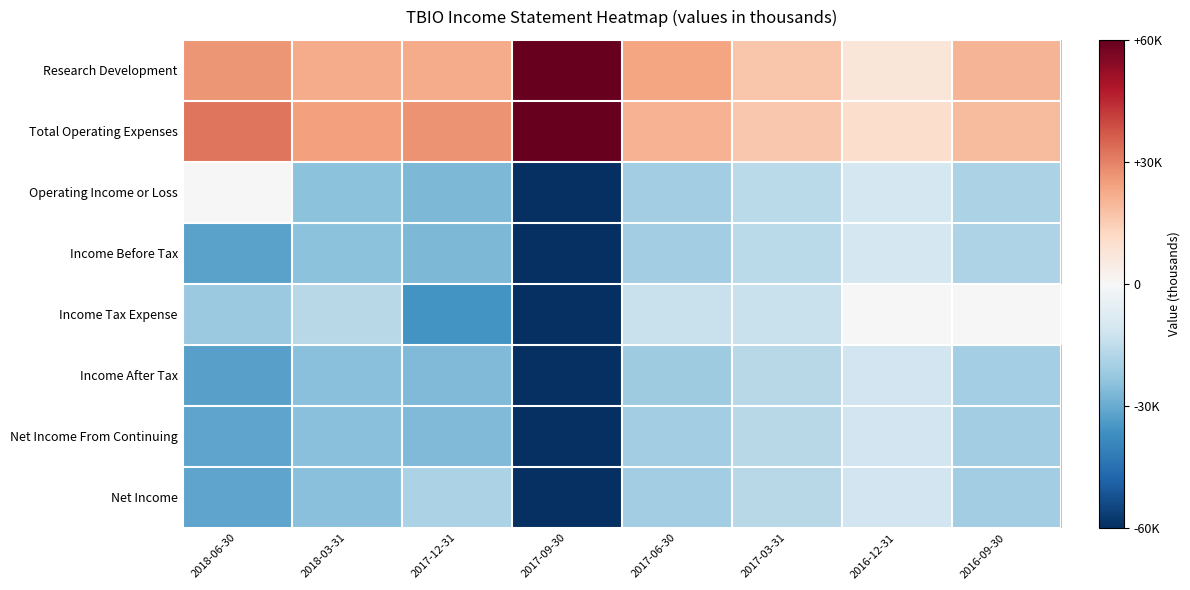

At how many categories does at least one series exceed 0?

8